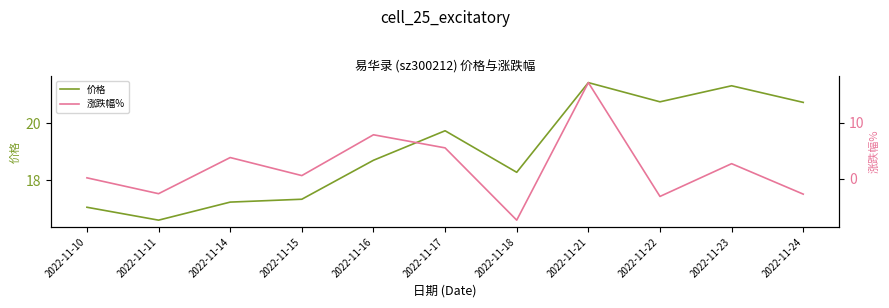

How many values in 涨跌幅% are below zero?

4